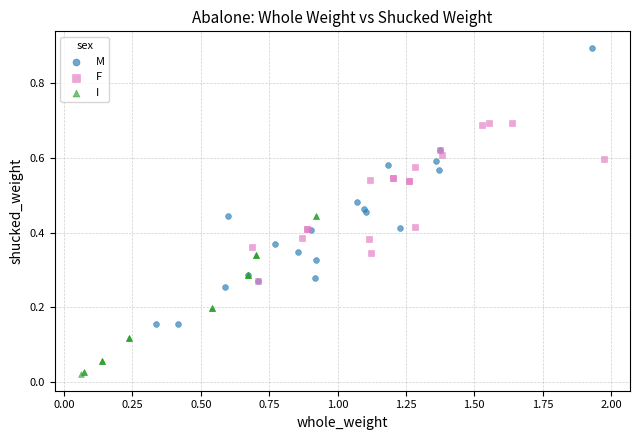

What are all the series names shown in the legend?

M, F, I